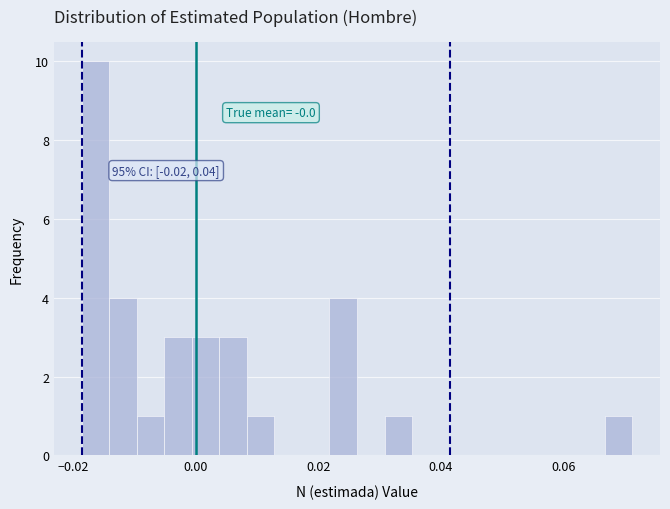

Around what value on the x-axis is the tallest bar? Give the approximate position of its centre, as read against the axis.

-0.016